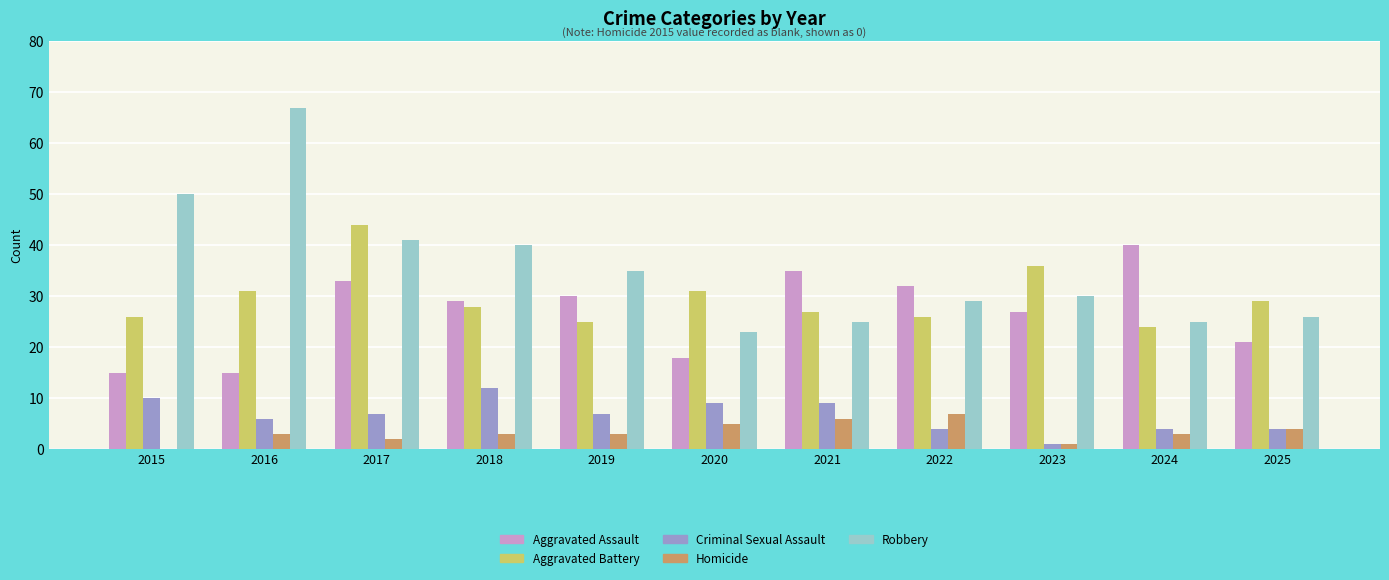

The Aggravated Battery series shows 25 at 2019. True or false?

True